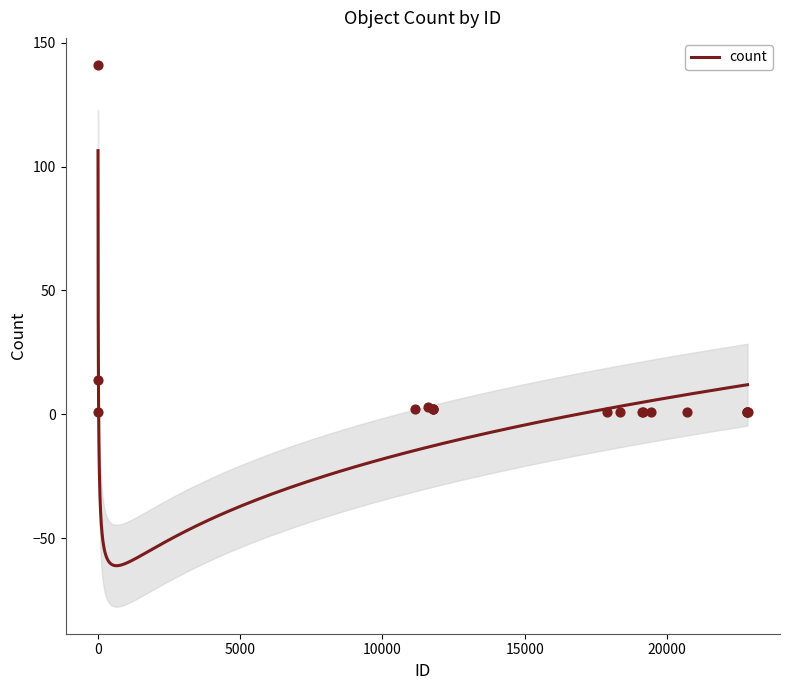

What is the ratio of the value at 19106 to the value at 11765?

0.5